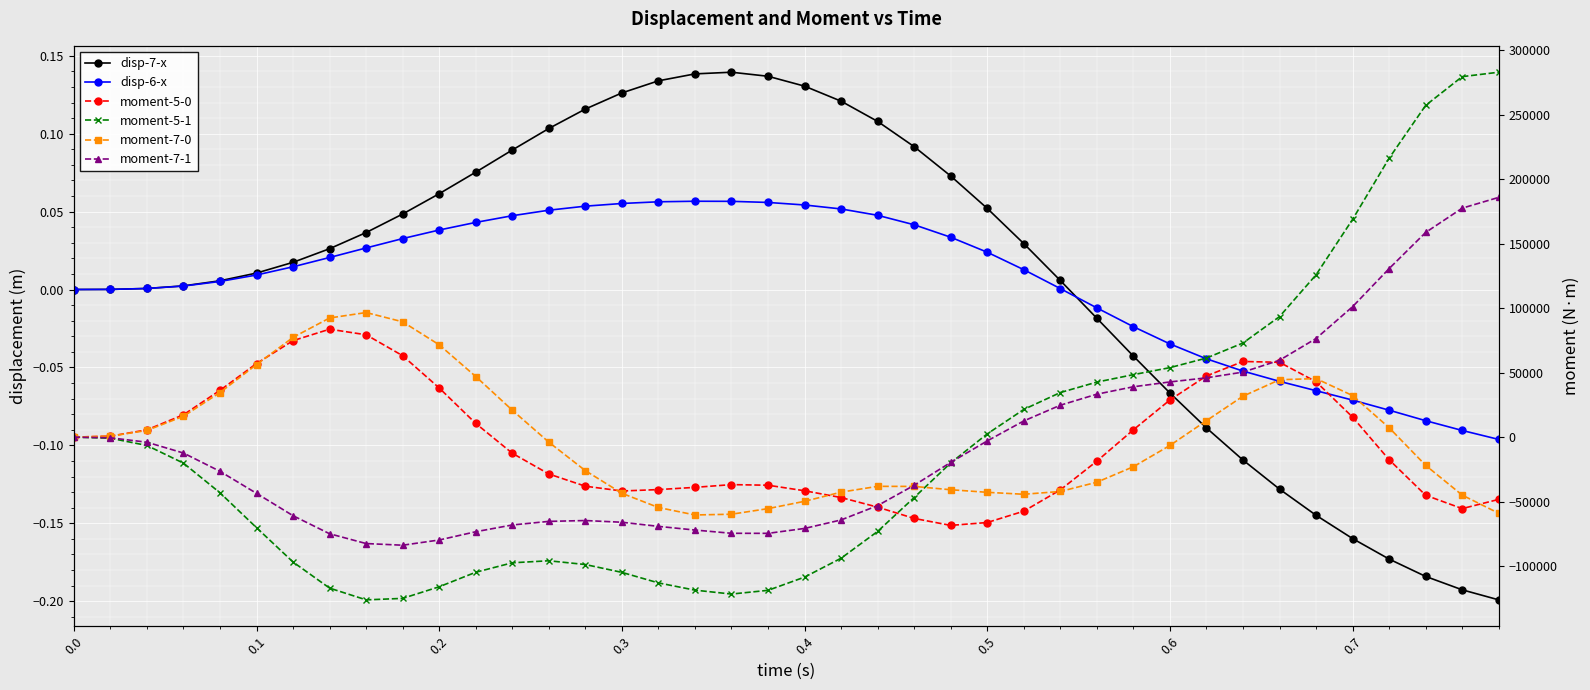

What is the smallest value displayed?

-126164.6